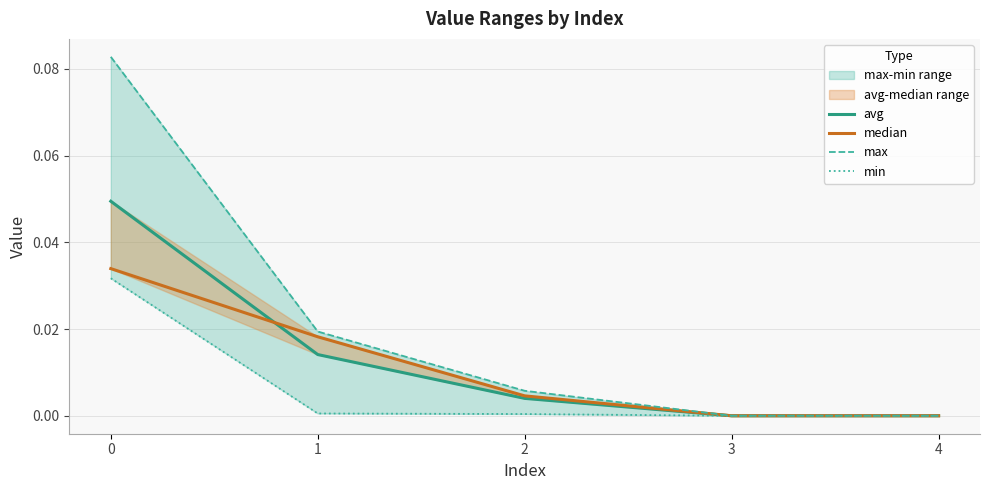

The value of median at 2 is 0.0. True or false?

False